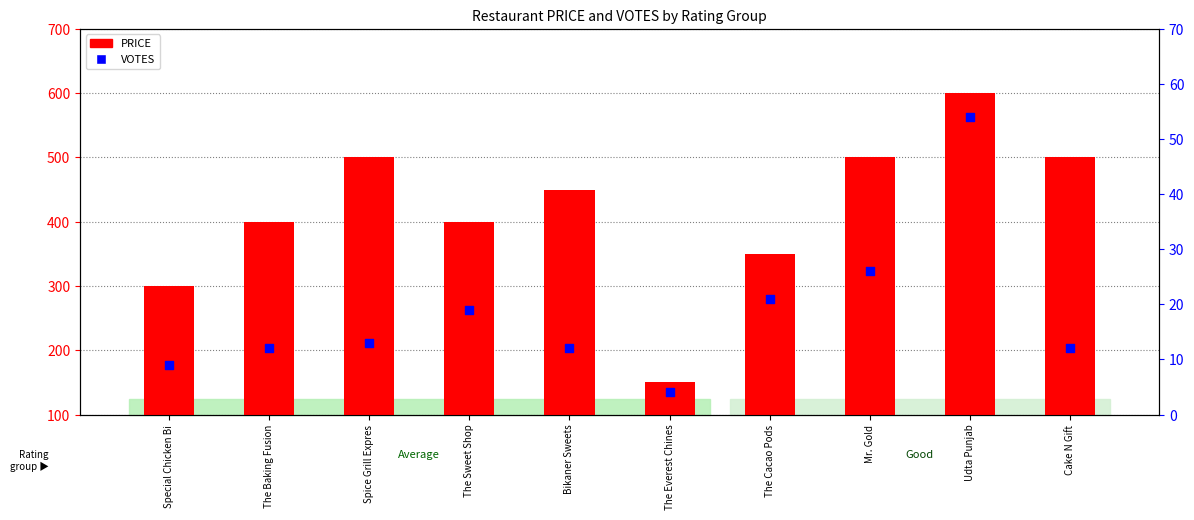

Which series has the largest total across all categories?

PRICE